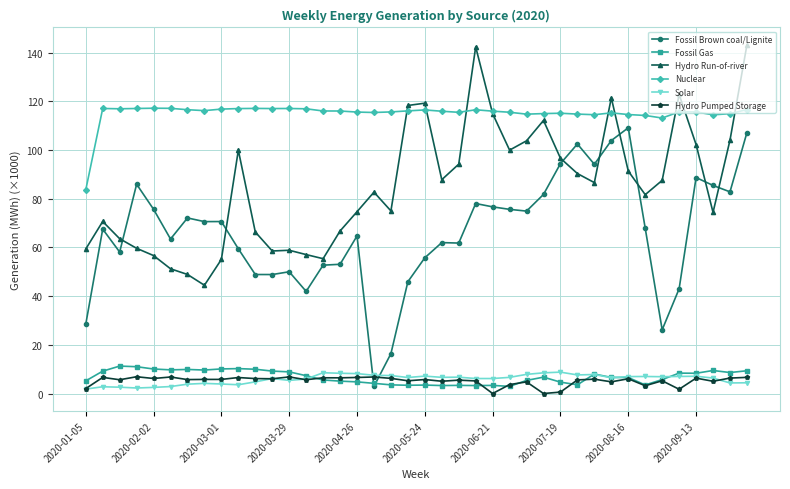

True or false: Hydro Pumped Storage and Nuclear cross at least once.

False